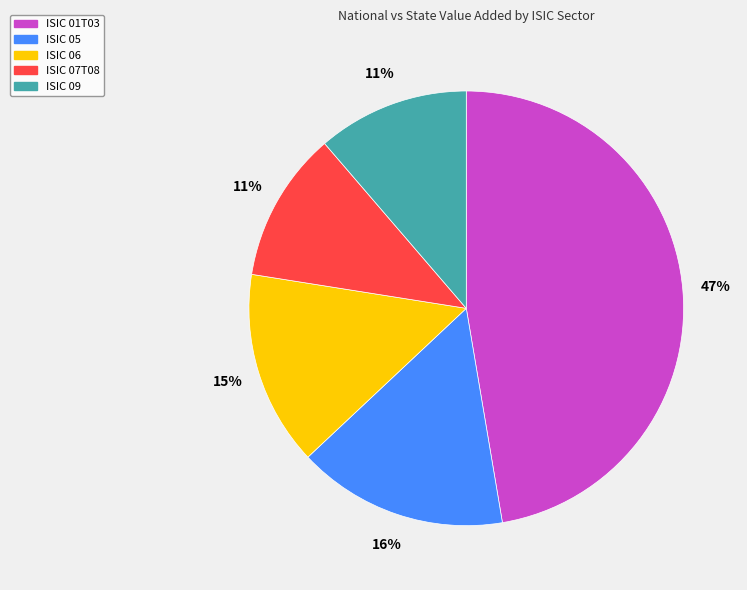

Is the sum of ISIC 01T03 and ISIC 07T08 greater than half?

Yes